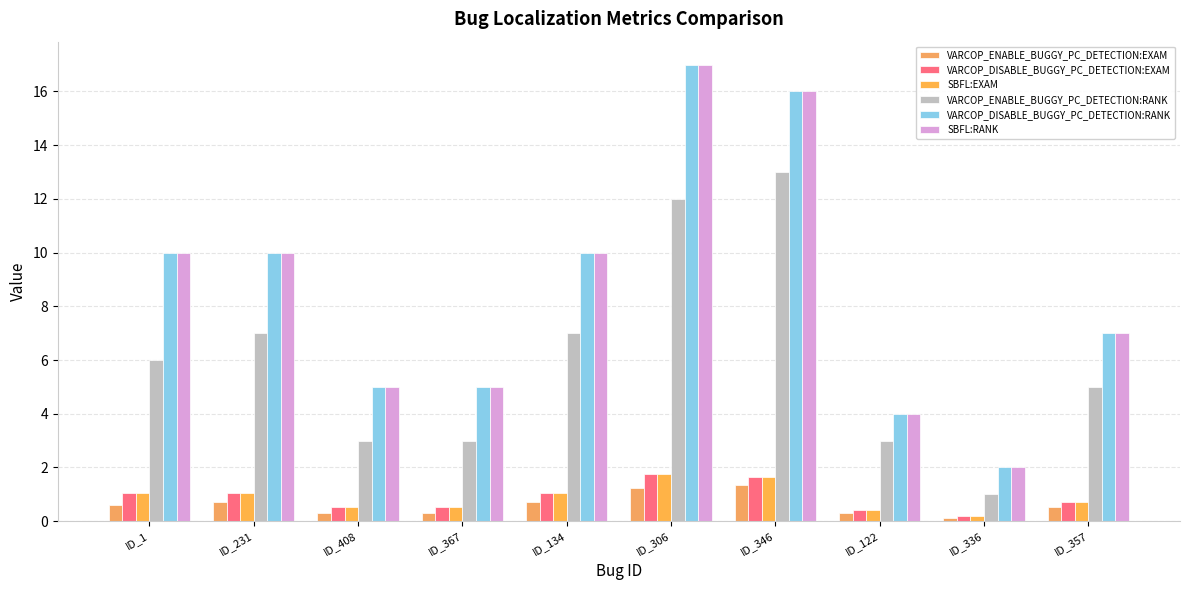

How many distinct data groups are displayed?

6